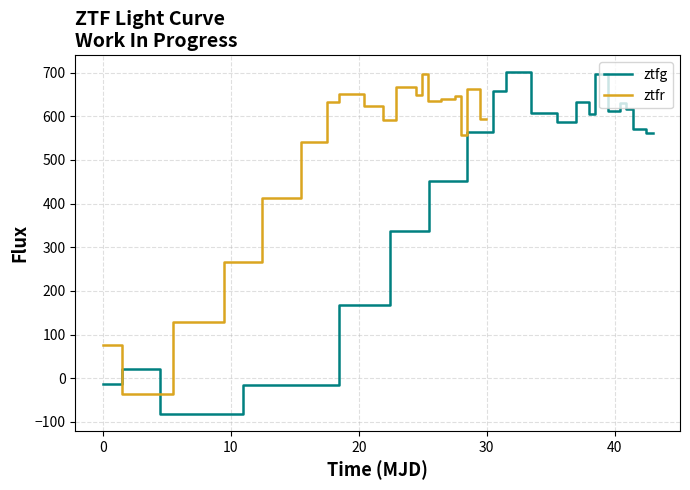

What is the lowest value of the ztfg series?

-81.8